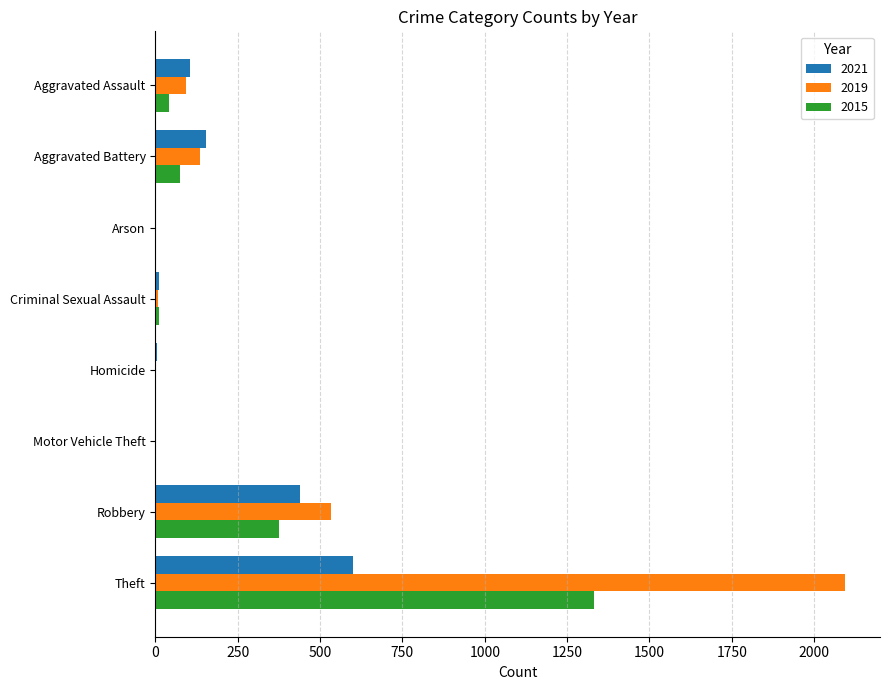

Is the value of 2019 at Theft greater than the value of 2015 at Criminal Sexual Assault?

Yes